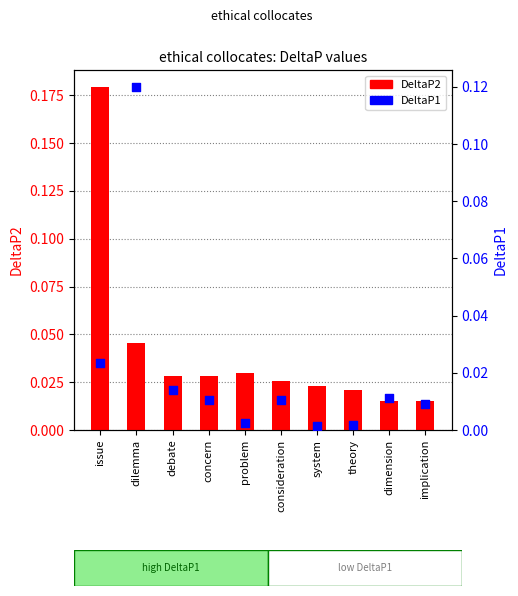

At which category is the sum across all series the highest?

issue